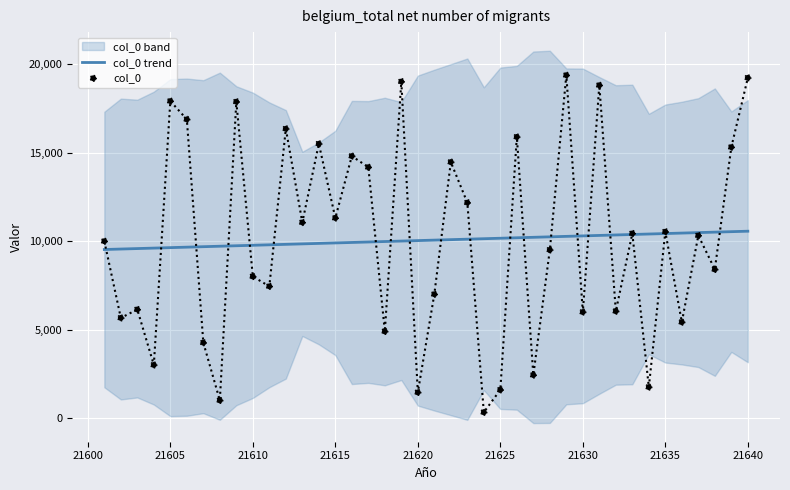

Which series reaches the minimum Y coordinate?

col_0